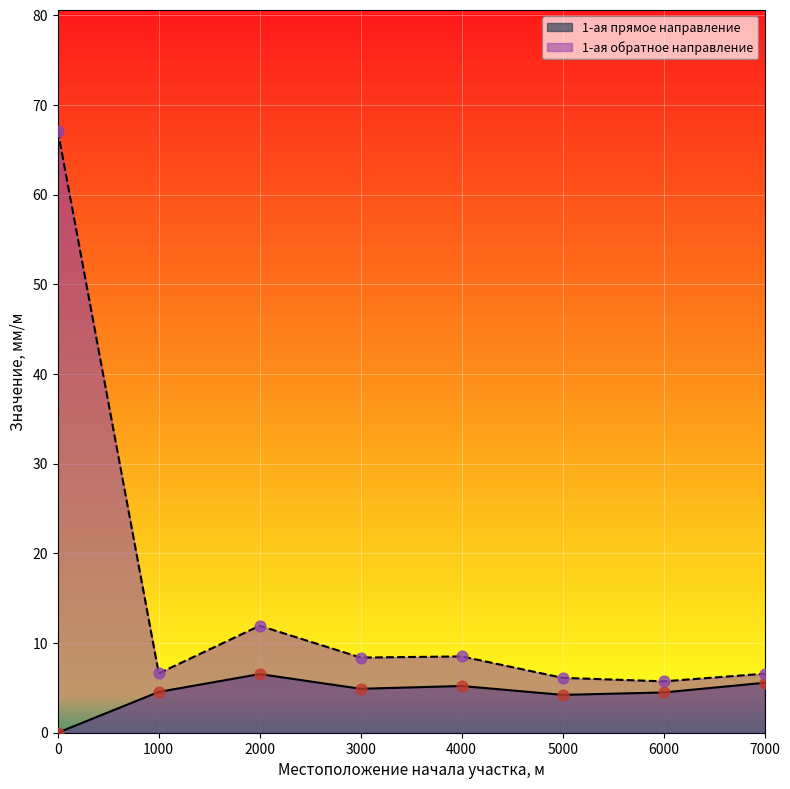

What is the total value across all series at 7000?

12.2